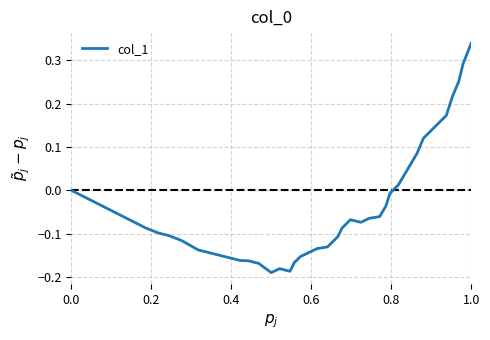

What is the difference between the maximum and minimum values?

0.5